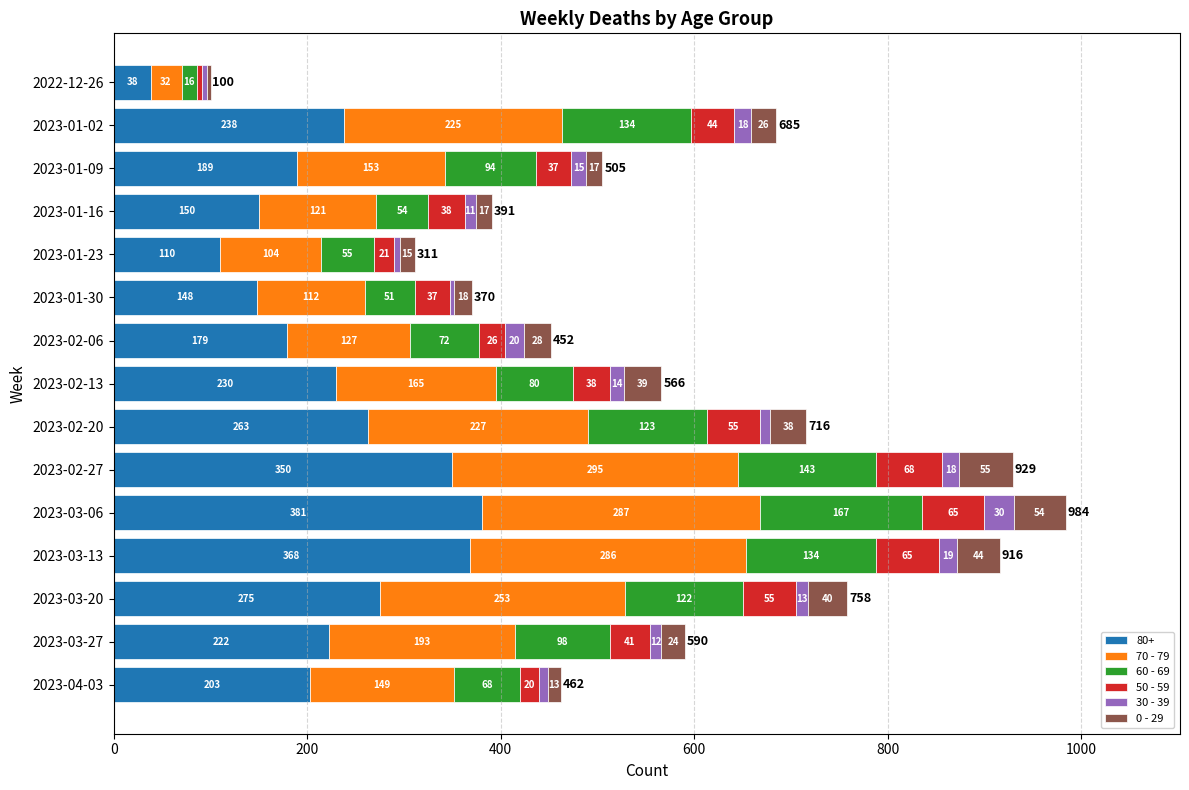

What is the total value across all series at 2023-03-06?

984